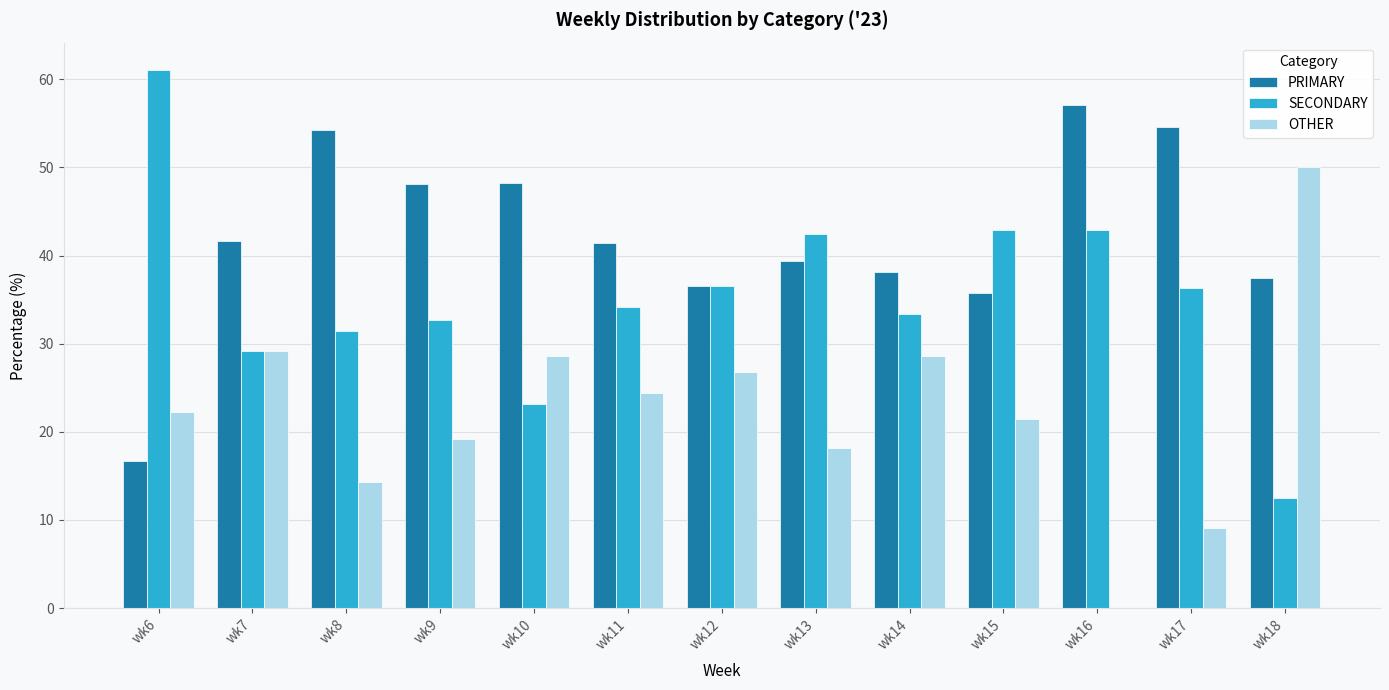

The value of SECONDARY at wk8 is 31.4. True or false?

True